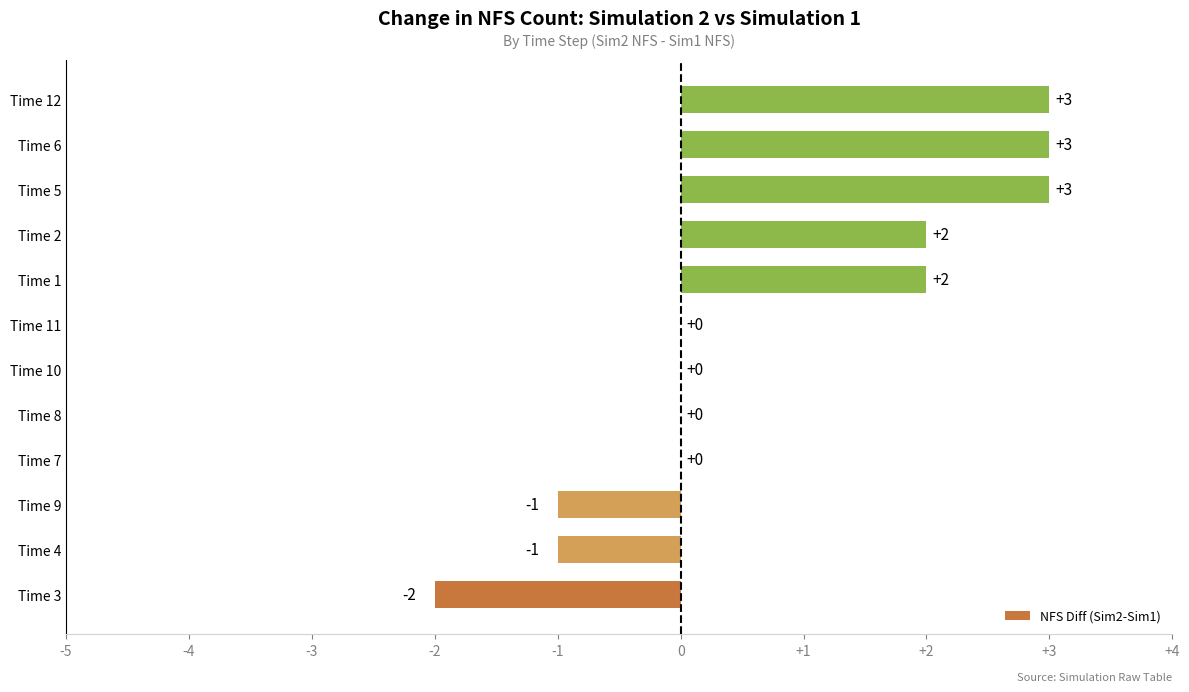

Which has a higher value, Time 2 or Time 6?

Time 6